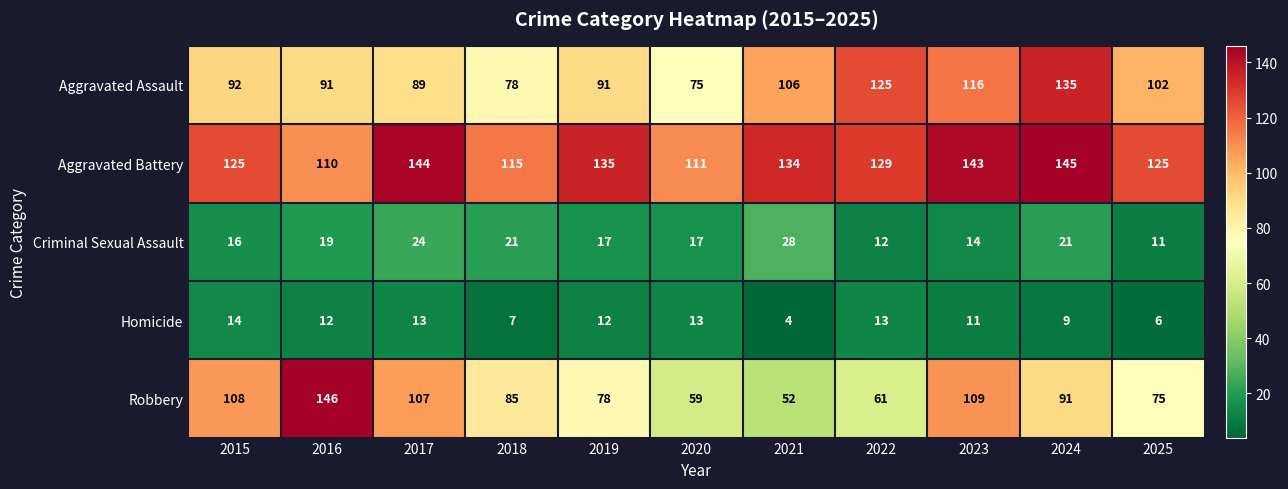

At which label does Criminal Sexual Assault first exceed 17?

2016